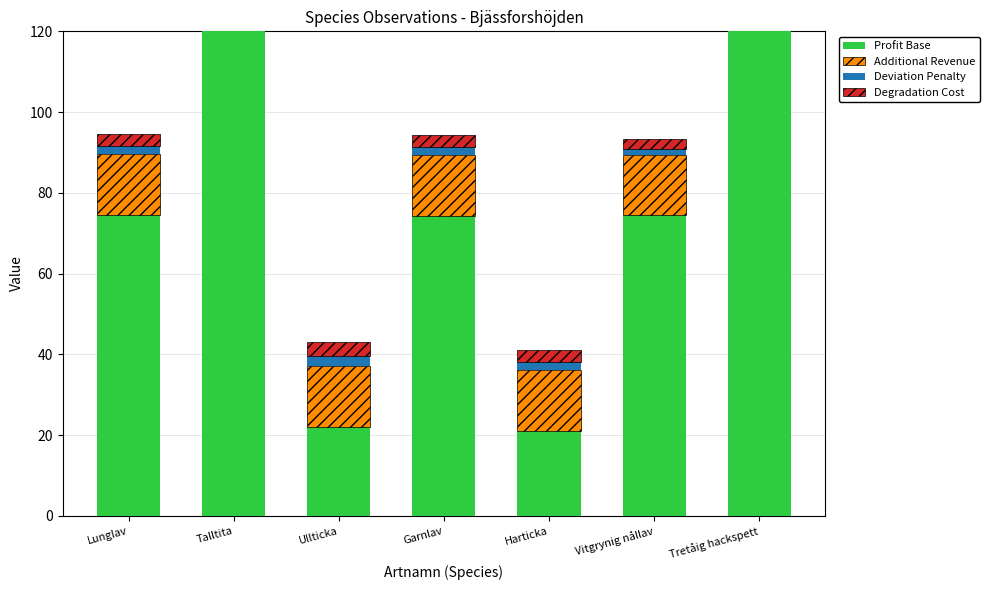

At Vitgrynig nållav, list the series in order from largest to smallest.

Profit Base, Additional Revenue, Degradation Cost, Deviation Penalty